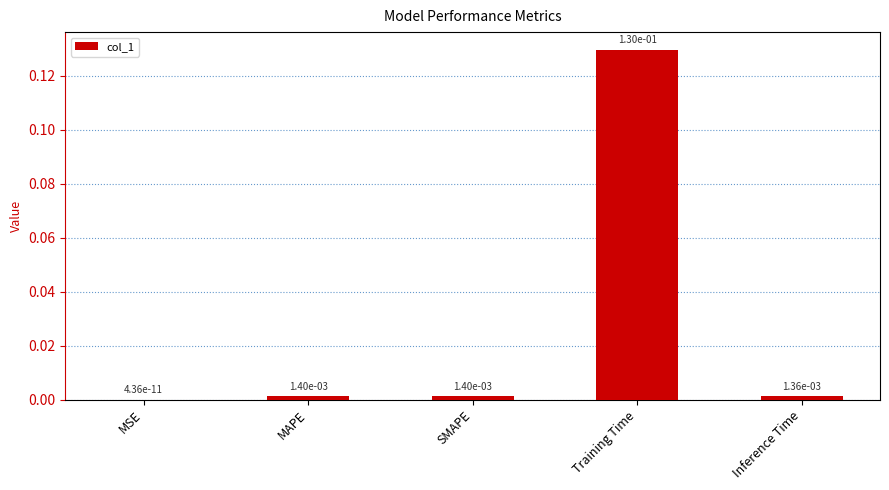

Are the bars grouped side by side (vs. stacked)?

No